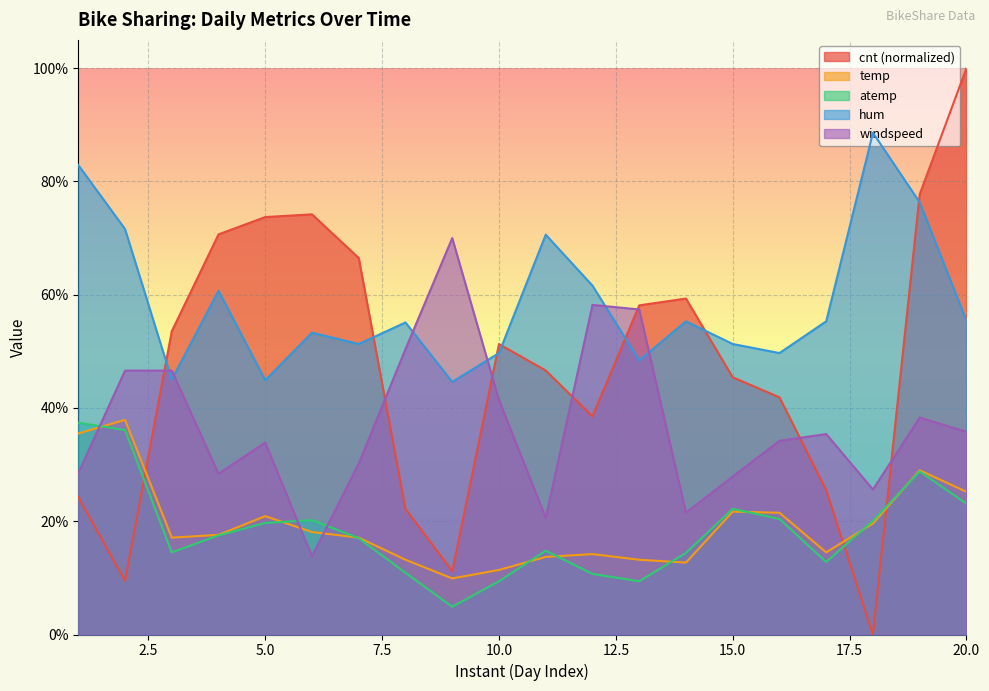

Read the windspeed value at 6.

0.1